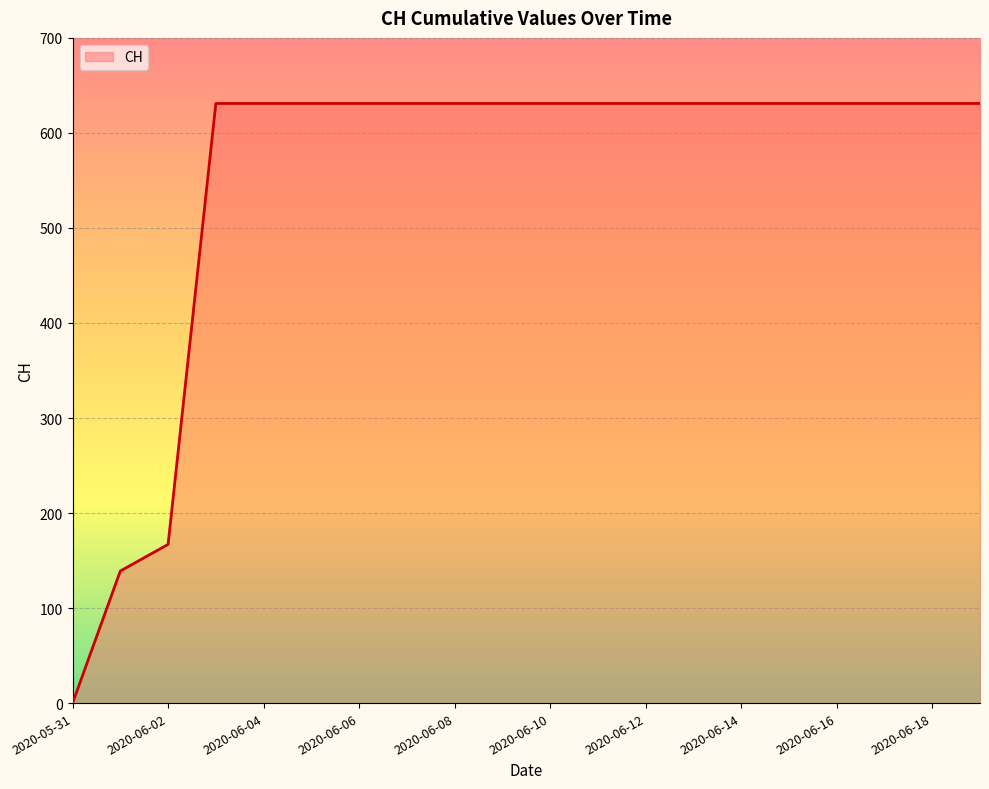

What is the difference between the maximum and minimum values?

631